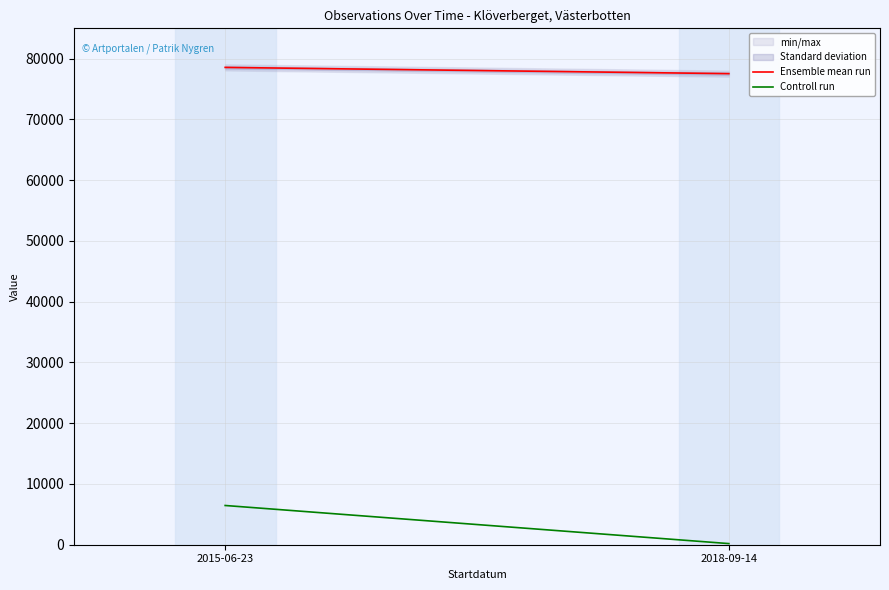

Is this an area chart (filled region under the line)?

No